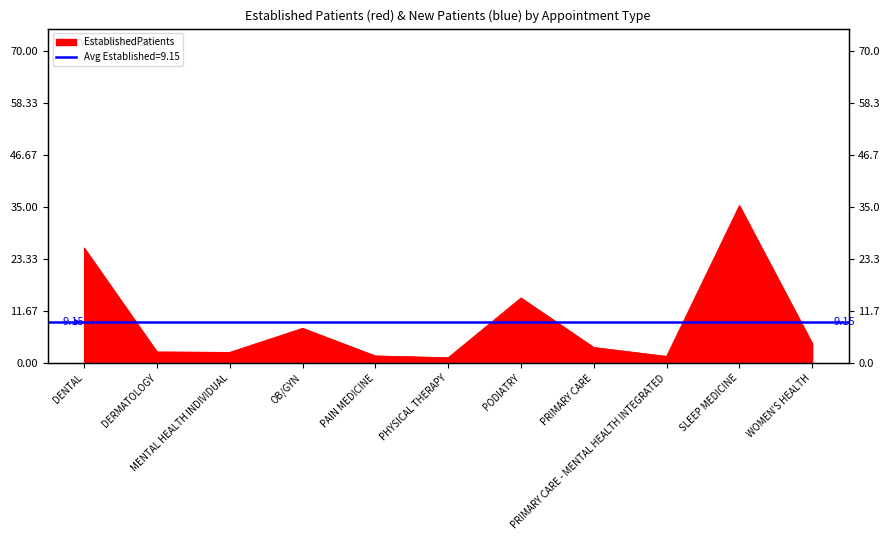

What is the change in value from PHYSICAL THERAPY to PRIMARY CARE?

+2.3